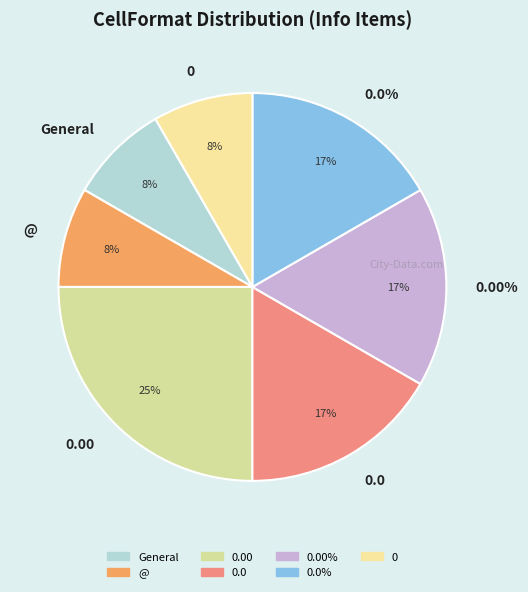

Does any single category account for the majority?

No